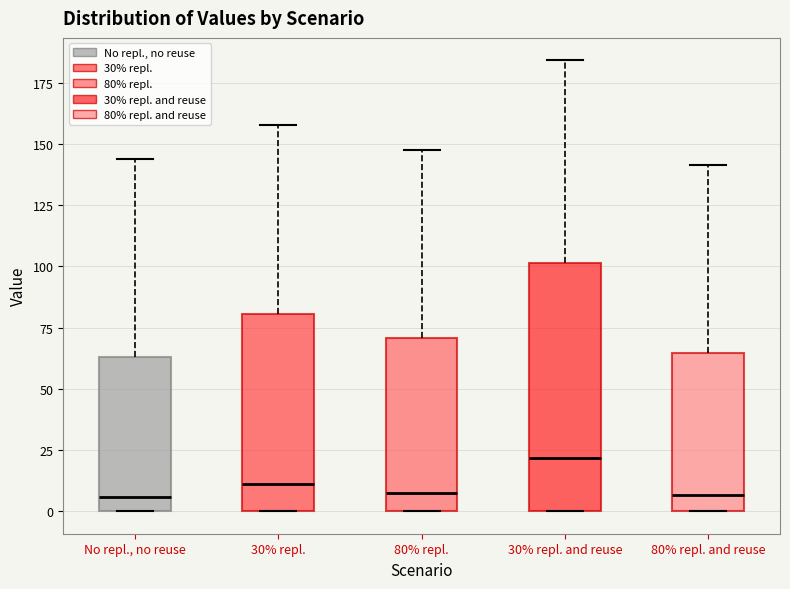

Where does the upper whisker of the box for 30% repl. end on the y-axis? The values are not printed on the chart, so give them approximately, as read against the axis.

160